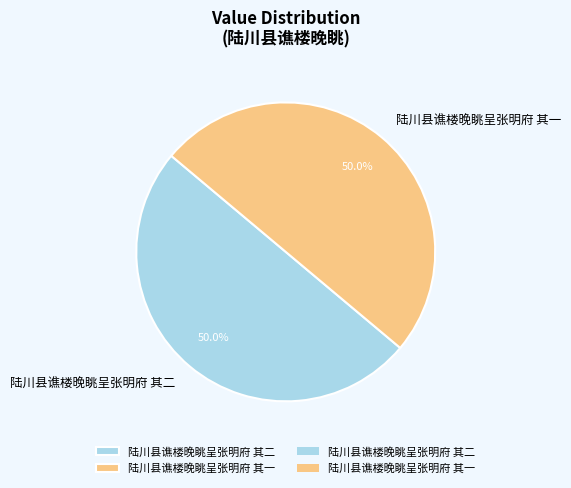

Is it true that 陆川县谯楼晚眺呈张明府 其二 is 60% of the pie?

False